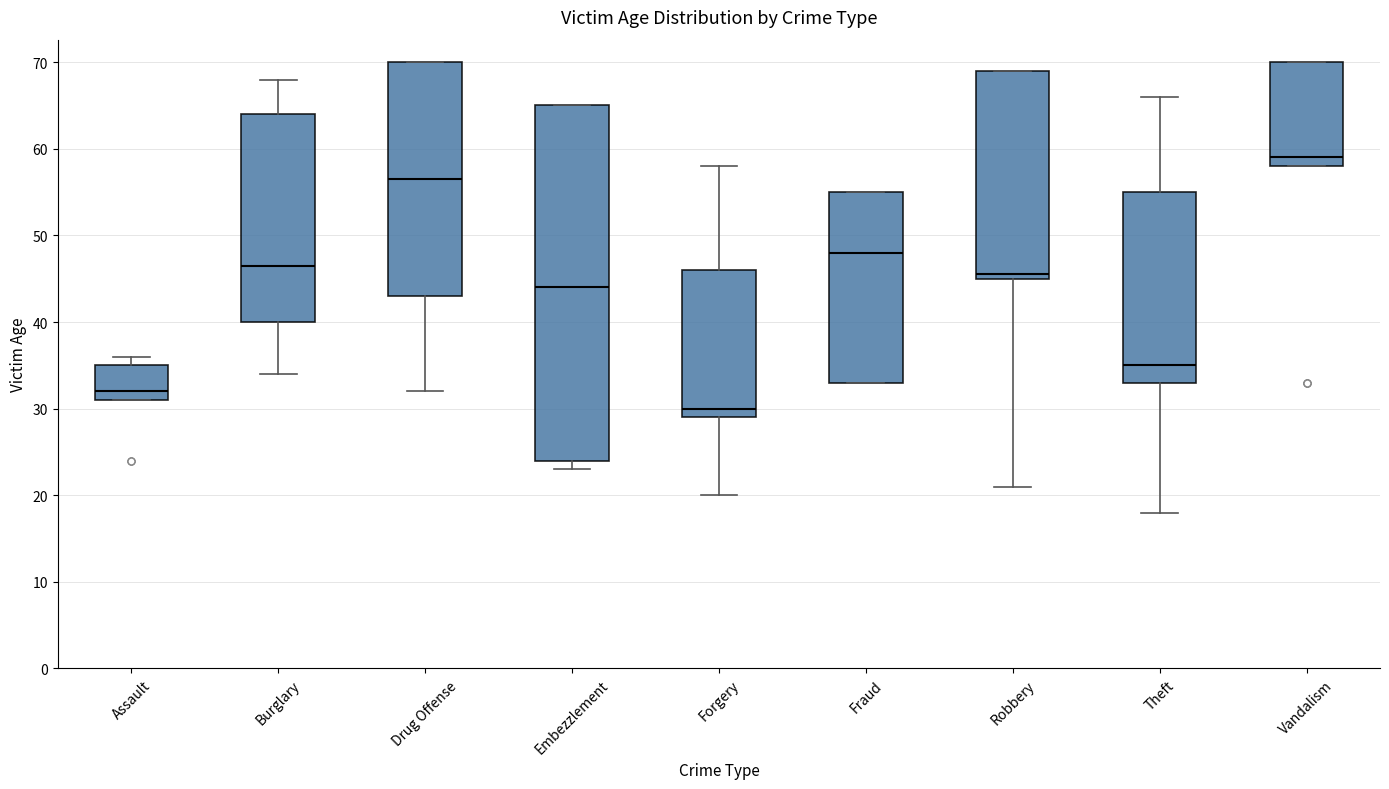

Reading left to right, transcribe this box plot: for each box, give where its median line is, the range the box spans, and where its two whiskers end, as read against the y-axis. The values are not printed on the chart, so give them approximately, as read against the axis.

Assault: median 32, box 31 to 35, whiskers 31 to 36
Burglary: median 47, box 40 to 64, whiskers 34 to 68
Drug Offense: median 57, box 43 to 70, whiskers 32 to 70
Embezzlement: median 44, box 24 to 65, whiskers 23 to 65
Forgery: median 30, box 29 to 46, whiskers 20 to 58
Fraud: median 48, box 33 to 55, whiskers 33 to 55
Robbery: median 46, box 45 to 69, whiskers 21 to 69
Theft: median 35, box 33 to 55, whiskers 18 to 66
Vandalism: median 59, box 58 to 70, whiskers 58 to 70